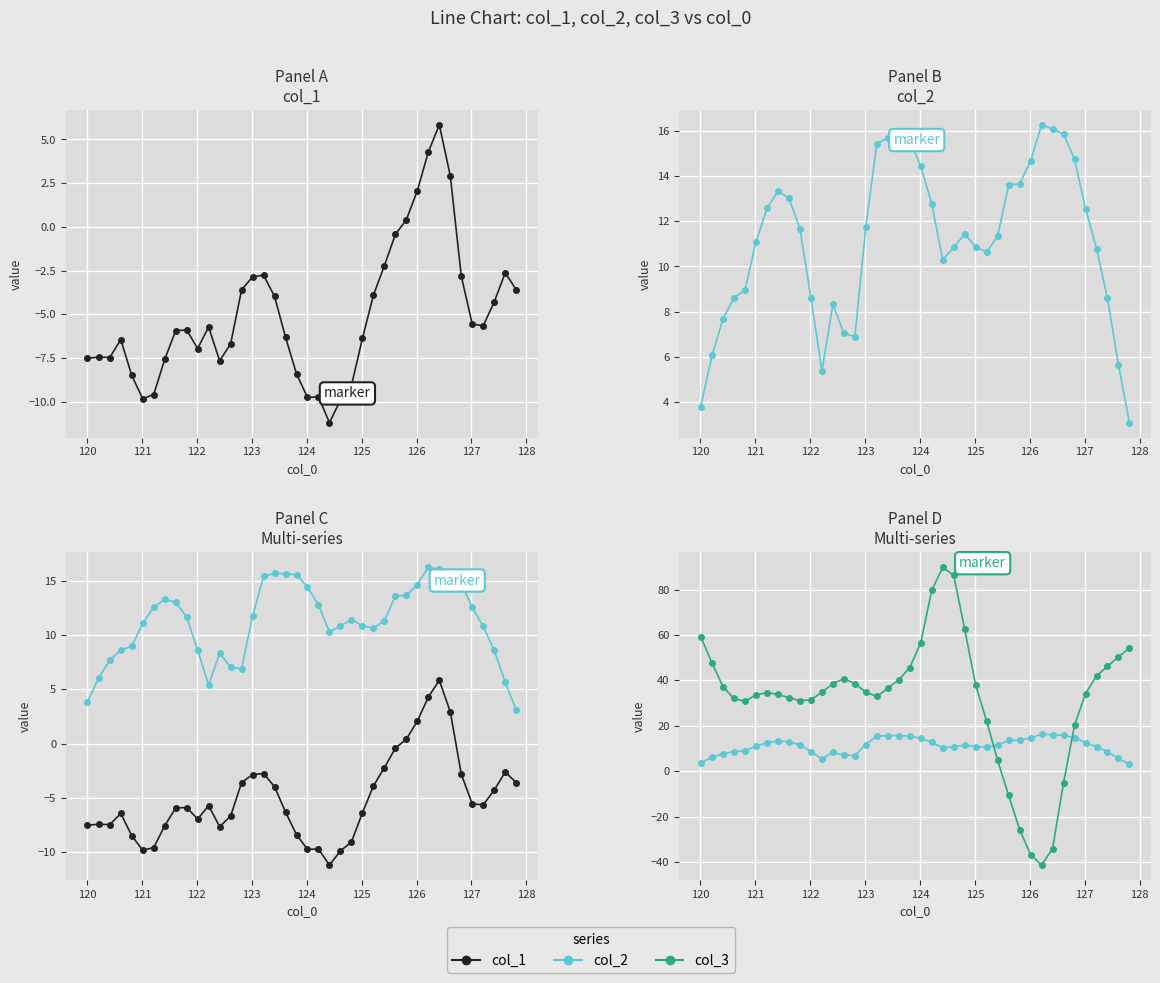

What is the sum of all col_2 values?

445.4